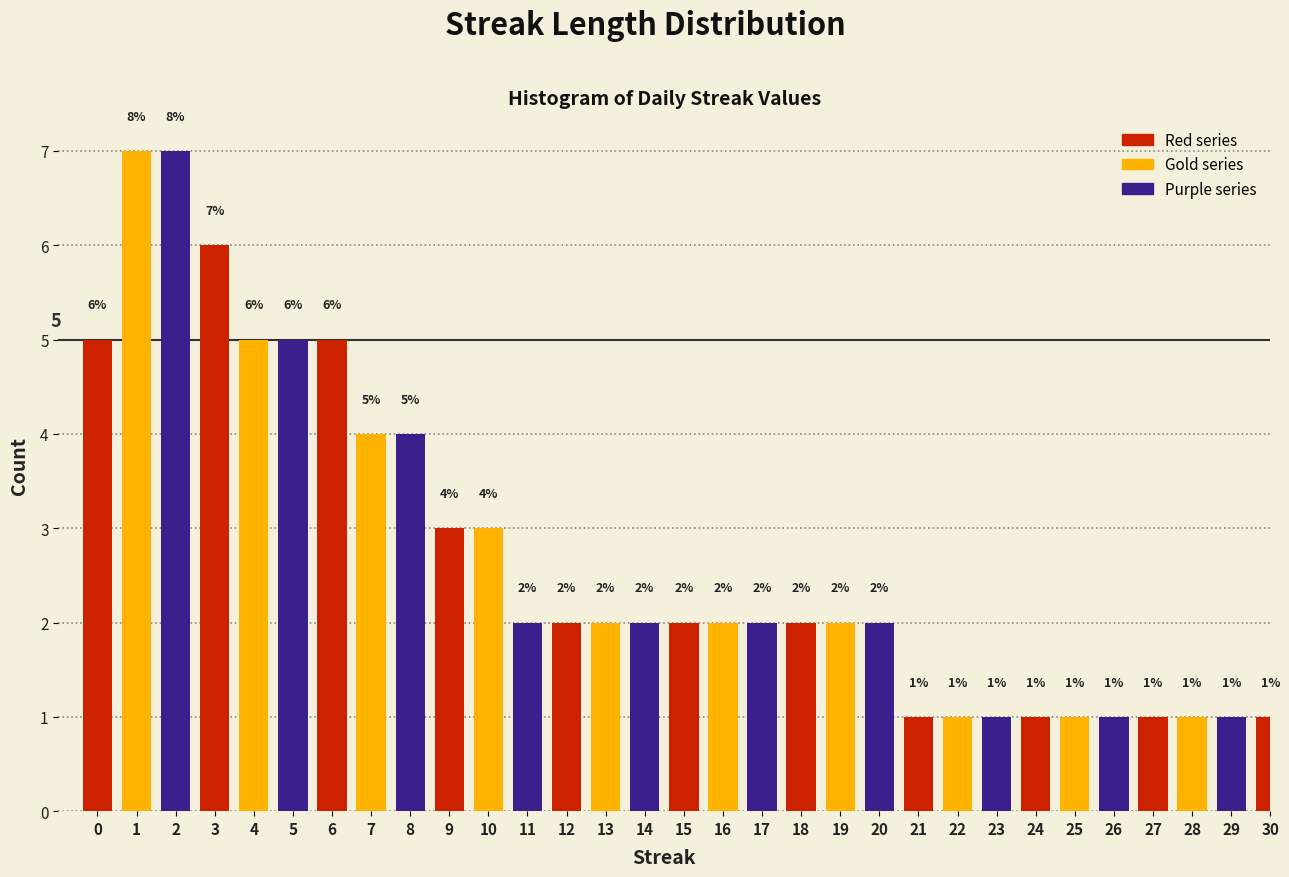

Reading left to right, what are all the values shown in this chart?

0=5	1=7	2=7	3=6	4=5	5=5	6=5	7=4	8=4	9=3	10=3	11=2	12=2	13=2	14=2	15=2	16=2	17=2	18=2	19=2	20=2	21=1	22=1	23=1	24=1	25=1	26=1	27=1	28=1	29=1	30=1